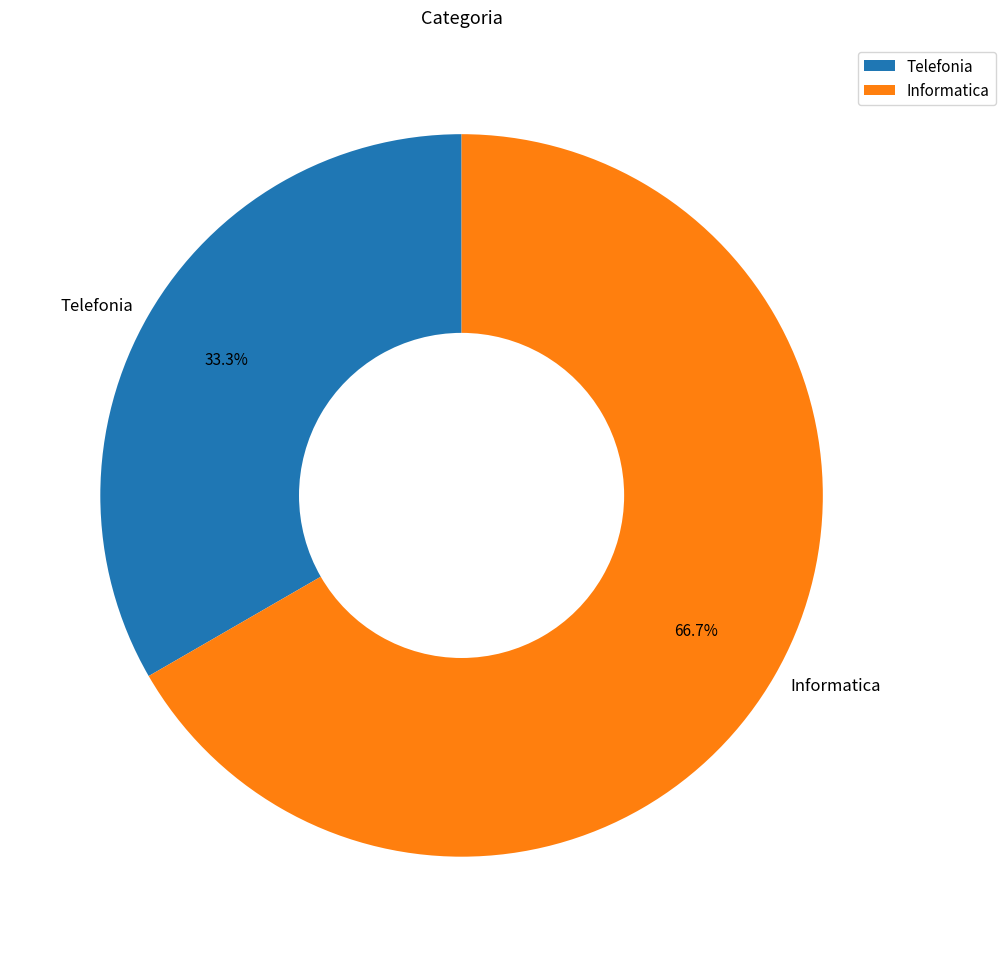

How many slices are in this pie chart?

2